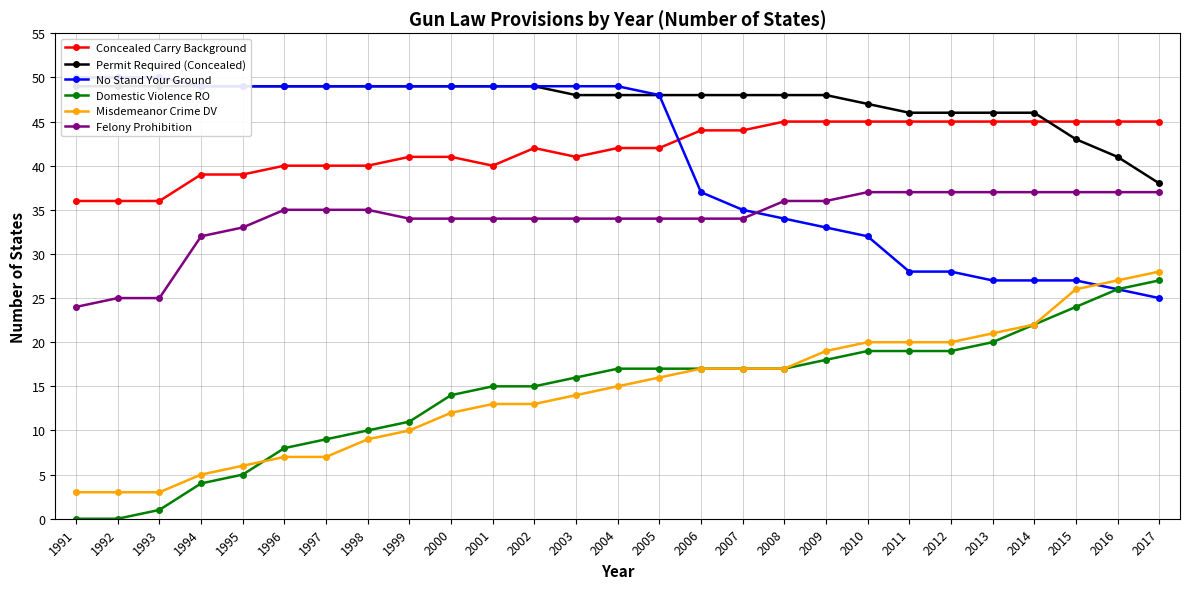

Does the chart have visible grid lines?

Yes